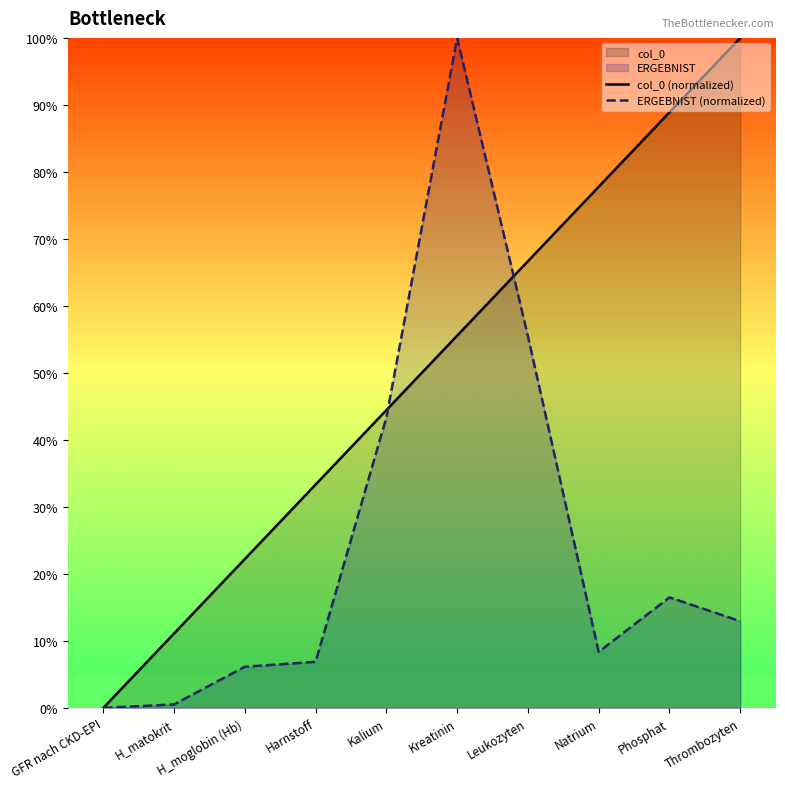

Reading right to left, what are all the values shown in this chart?

col_0 (normalized): 100.0	88.9	77.8	66.7	55.6	44.4	33.3	22.2	11.1	0.0
ERGEBNIST (normalized): 12.9	16.5	8.4	55.5	100.0	43.3	6.9	6.1	0.5	0.0